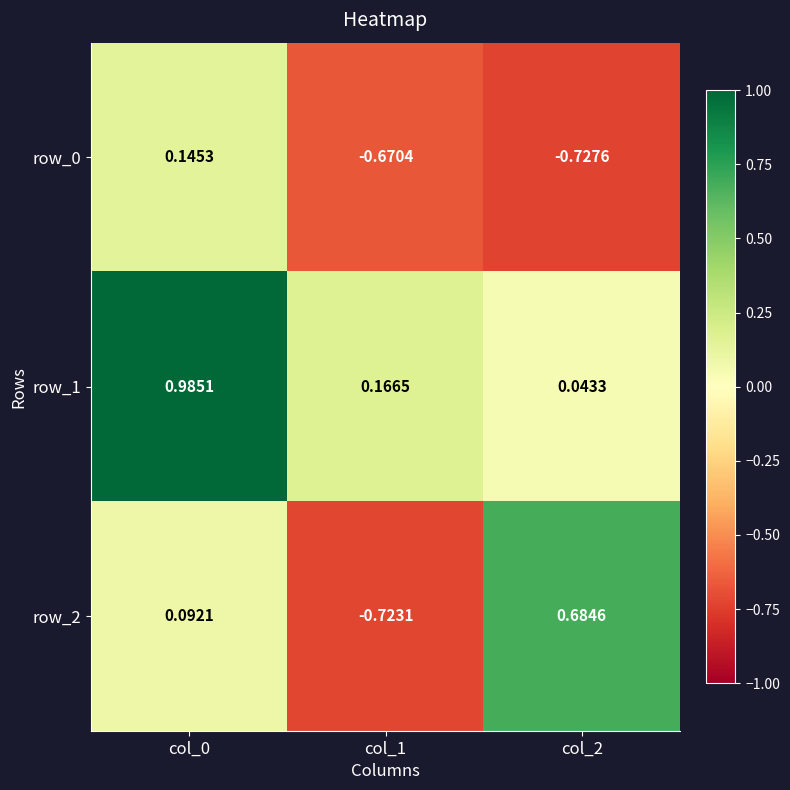

Is the value of row_1 at col_1 greater than the value of row_0 at col_0?

Yes